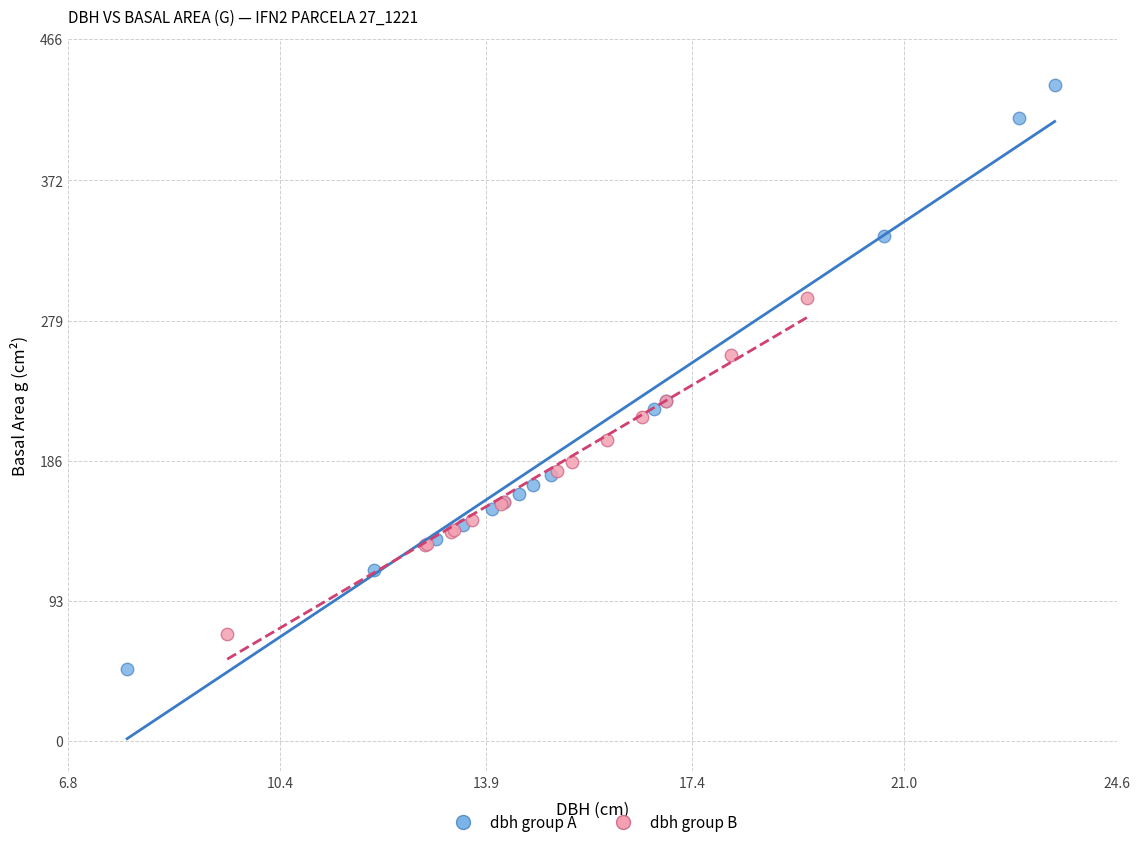

Which series reaches the maximum Y coordinate?

dbh group A